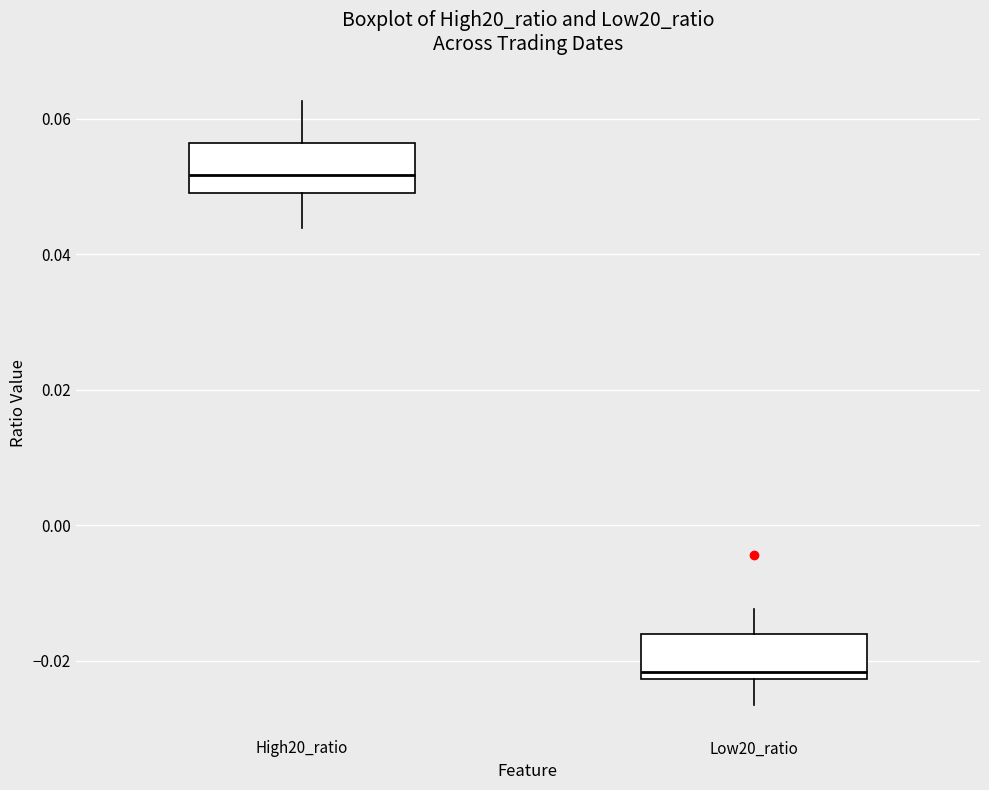

Reading left to right, transcribe this box plot: for each box, give where its median line is, the range the box spans, and where its two whiskers end, as read against the y-axis. The values are not printed on the chart, so give them approximately, as read against the axis.

High20_ratio: median 0.052, box 0.050 to 0.056, whiskers 0.044 to 0.062
Low20_ratio: median -0.022 (just above the box's lower edge), box -0.022 to -0.016, whiskers -0.026 to -0.012